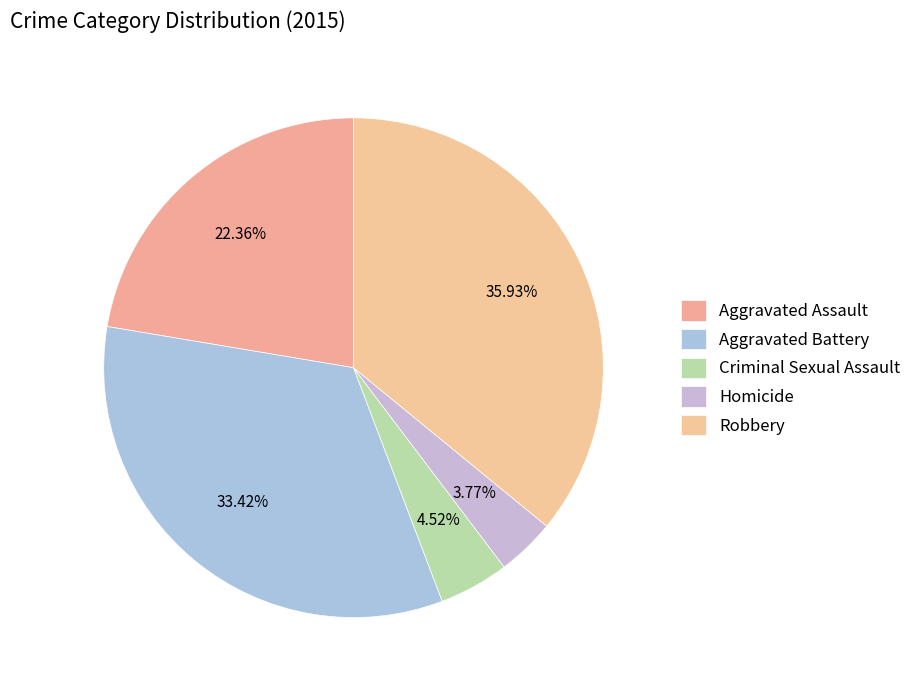

How many segments does this pie chart have?

5